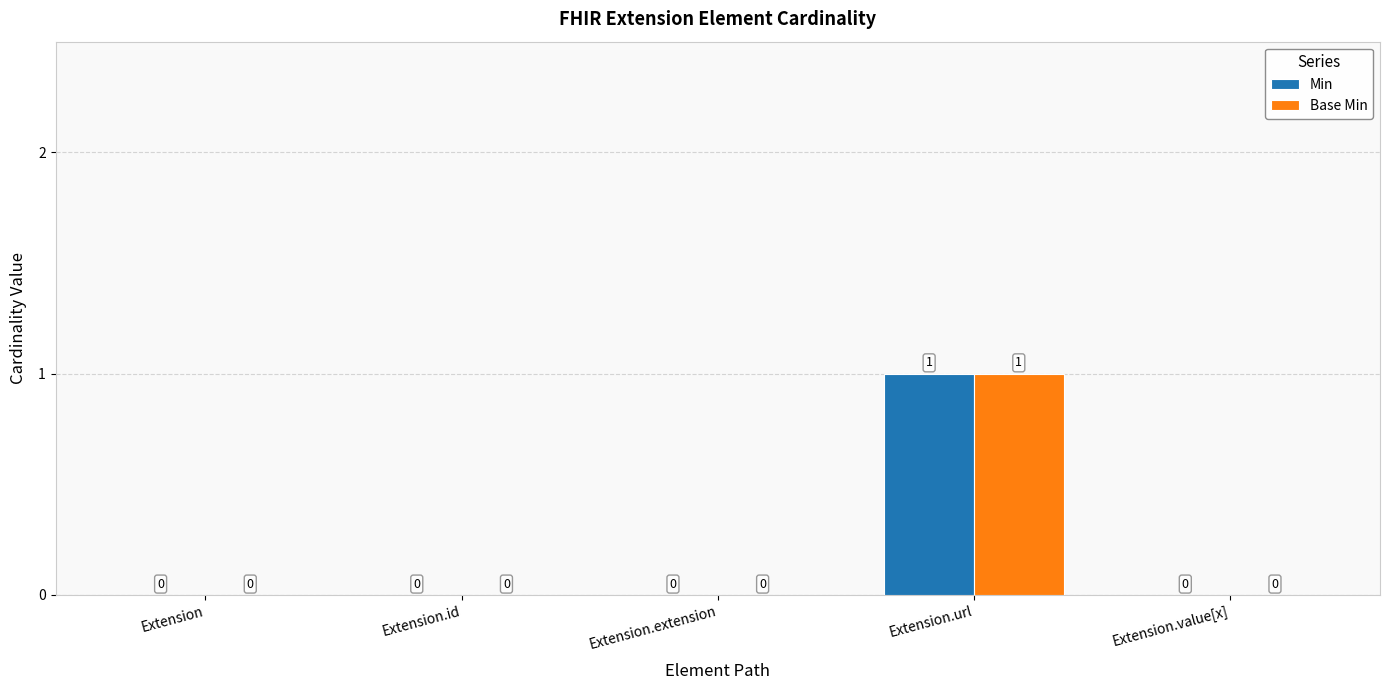

Reading right to left, transcribe all the data shown in this chart.

Min: Extension.value[x]=0	Extension.url=1	Extension.extension=0	Extension.id=0	Extension=0
Base Min: Extension.value[x]=0	Extension.url=1	Extension.extension=0	Extension.id=0	Extension=0